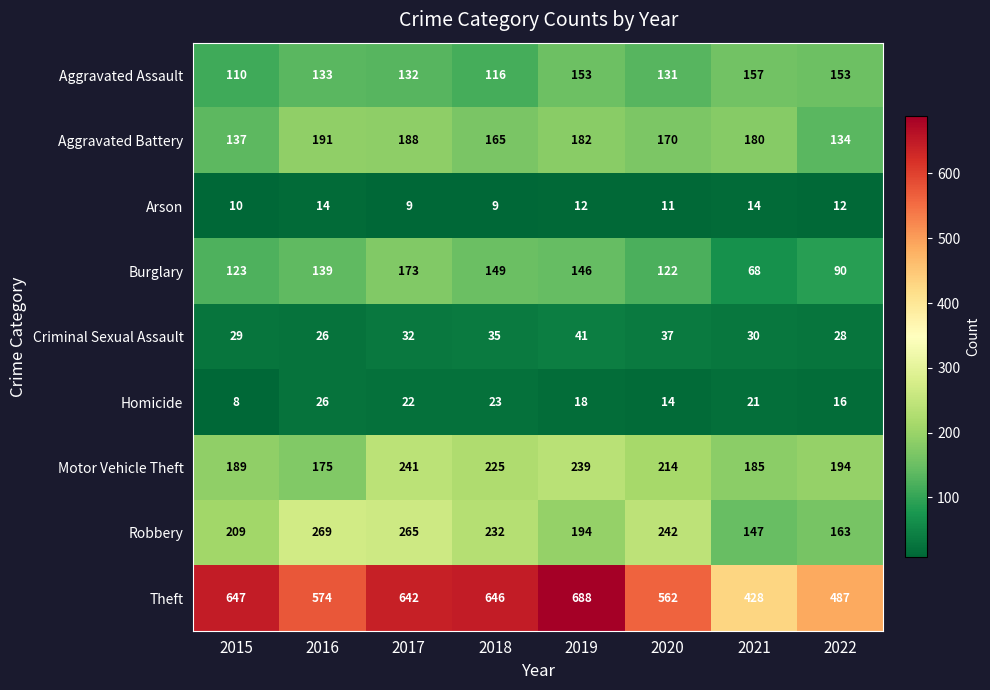

Count the number of categories in the chart.

8